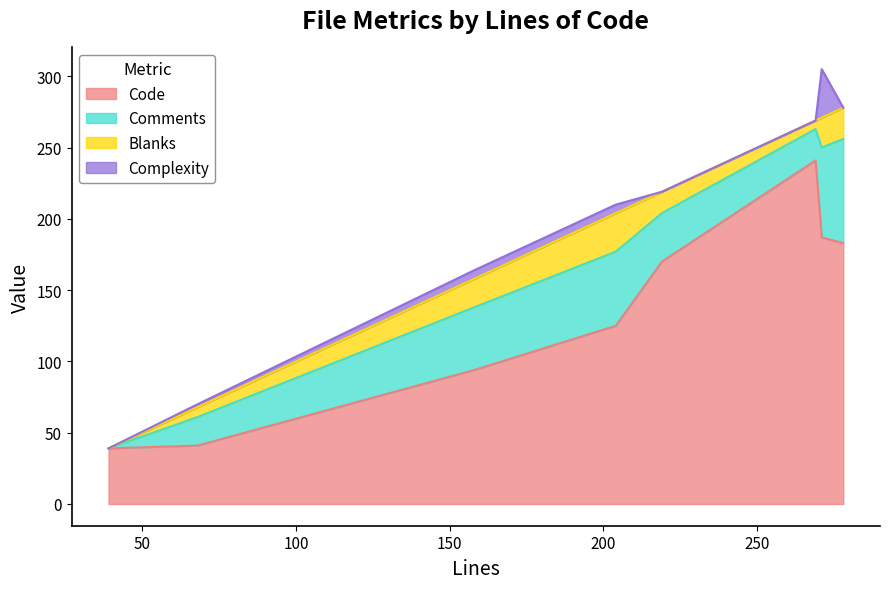

True or false: Comments and Blanks intersect in this chart.

False